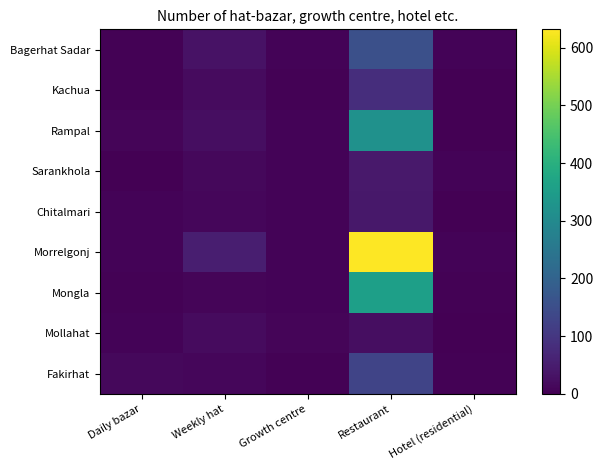

Reading right to left, extract all data points from this chart.

Bagerhat Sadar: Hotel (residential)=7	Restaurant=154	Growth centre=6	Weekly hat=31	Daily bazar=4
Kachua: Hotel (residential)=0	Restaurant=83	Growth centre=3	Weekly hat=19	Daily bazar=4
Rampal: Hotel (residential)=2	Restaurant=319	Growth centre=5	Weekly hat=23	Daily bazar=9
Sarankhola: Hotel (residential)=6	Restaurant=43	Growth centre=5	Weekly hat=13	Daily bazar=1
Chitalmari: Hotel (residential)=1	Restaurant=41	Growth centre=5	Weekly hat=12	Daily bazar=5
Morrelgonj: Hotel (residential)=7	Restaurant=632	Growth centre=6	Weekly hat=52	Daily bazar=6
Mongla: Hotel (residential)=4	Restaurant=357	Growth centre=5	Weekly hat=8	Daily bazar=3
Mollahat: Hotel (residential)=0	Restaurant=23	Growth centre=8	Weekly hat=19	Daily bazar=7
Fakirhat: Hotel (residential)=3	Restaurant=129	Growth centre=4	Weekly hat=11	Daily bazar=13